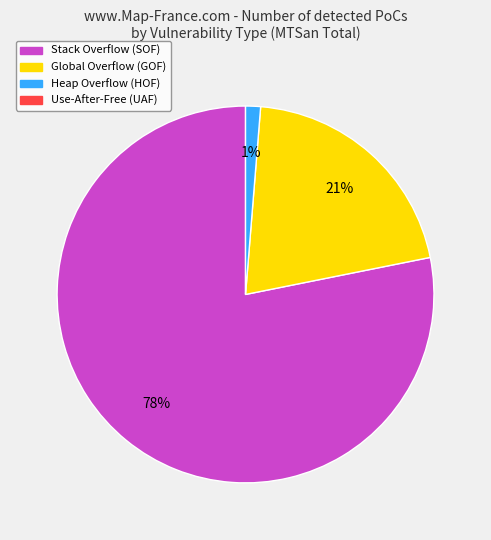

Is there a majority slice in this chart?

Yes